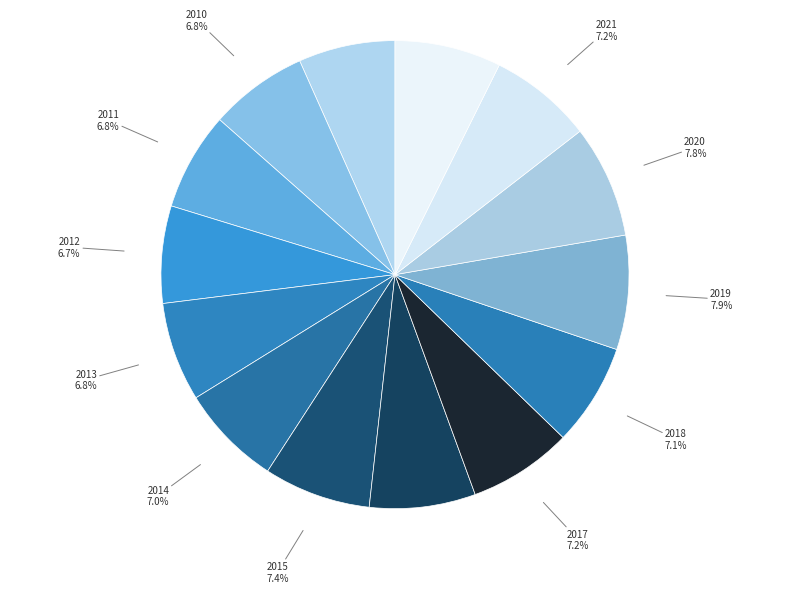

Rank the categories by value from lowest to highest.

2009, 2012, 2011, 2010, 2013, 2014, 2018, 2021, 2017, 2016, Sơ bộ 2022, 2015, 2020, 2019